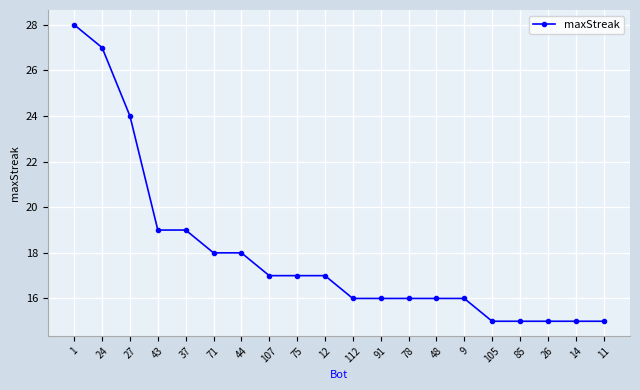

What is the ratio of the value at 105 to the value at 14?

1.0